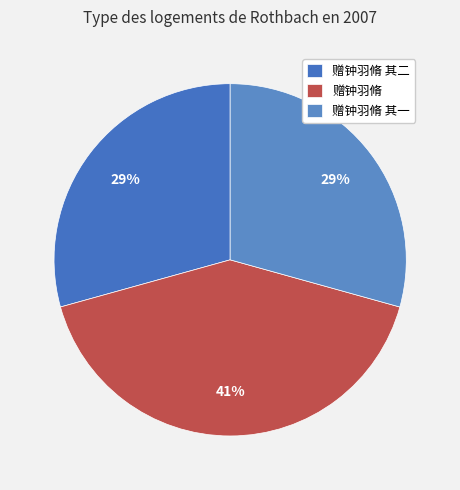

Which category has the smallest portion of the pie?

赠钟羽脩 其一